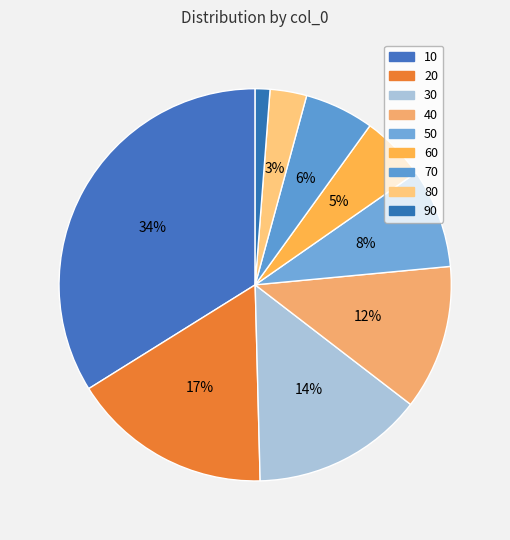

How many slices are in this pie chart?

9